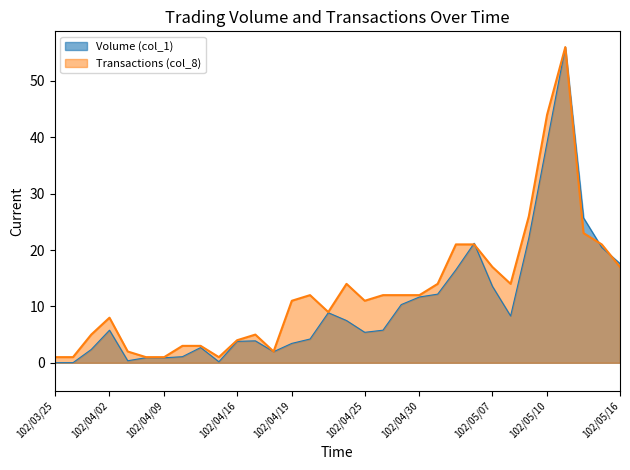

How many lines are shown in the chart?

2